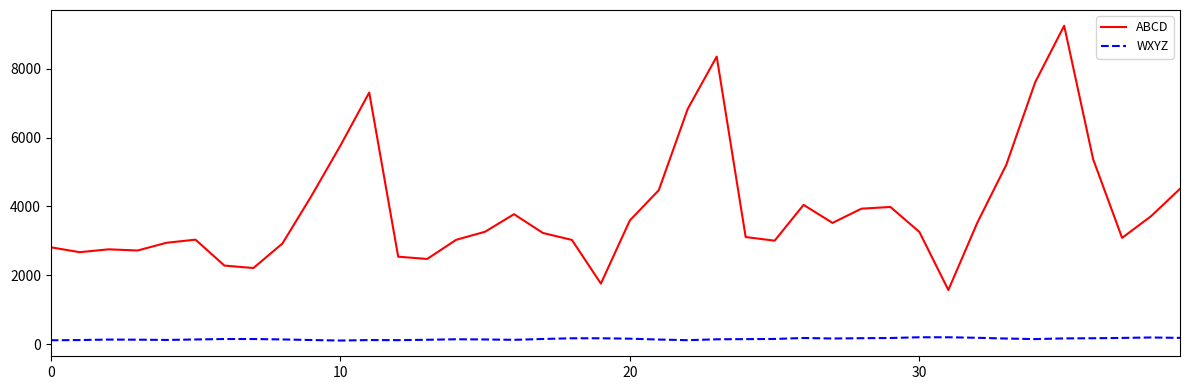

True or false: ABCD and WXYZ intersect in this chart.

False